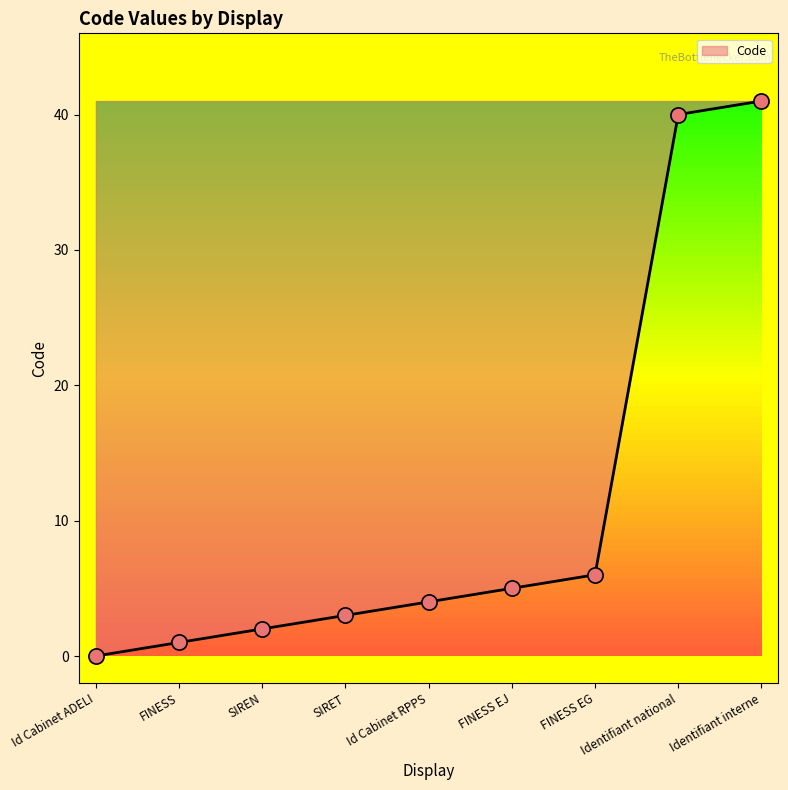

Approximately how many times larger is the value at Identifiant national compared to SIREN?

20.0